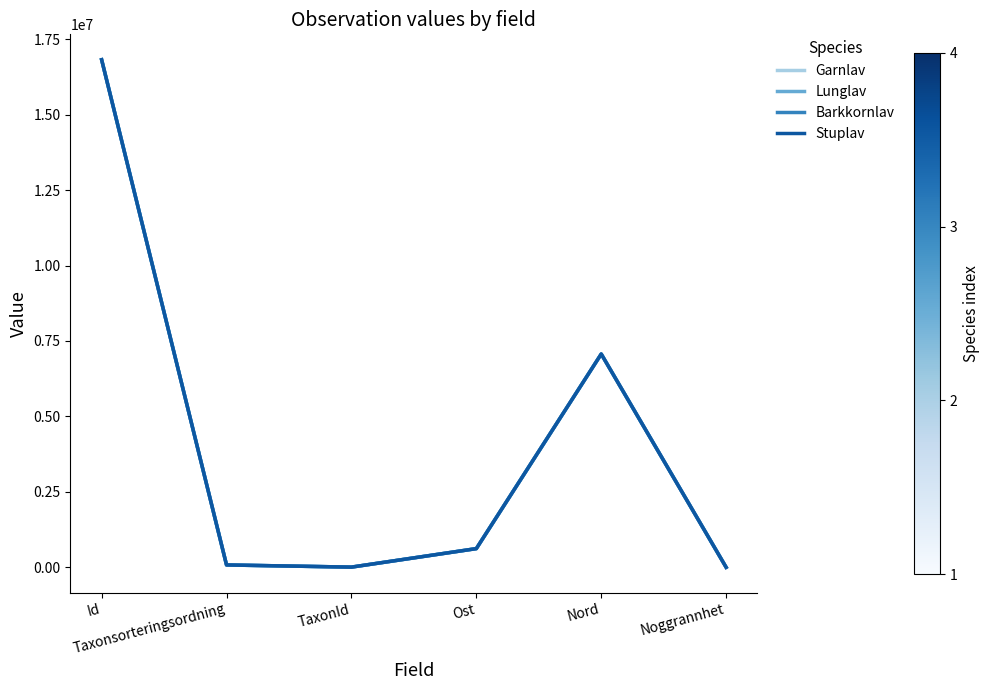

What is the greatest value displayed?

16818530.0